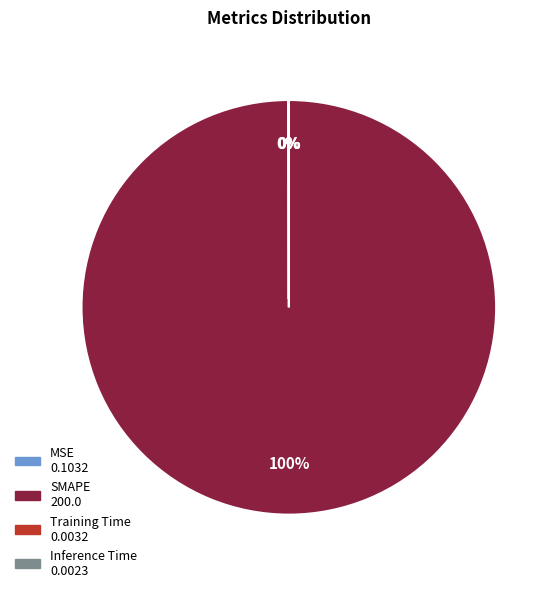

Is SMAPE the majority of the pie?

Yes